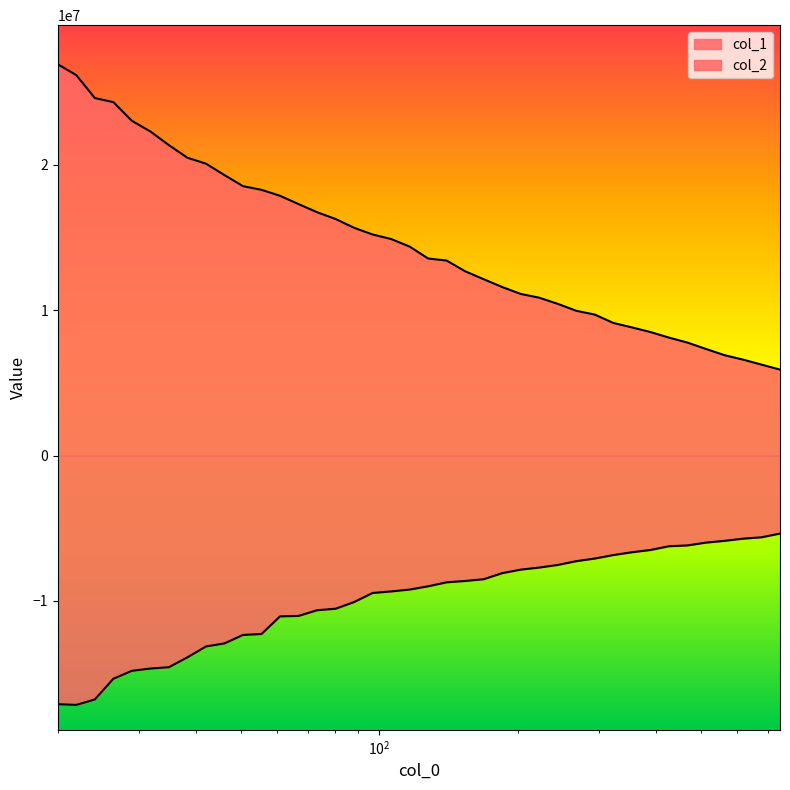

How many lines are shown in the chart?

2